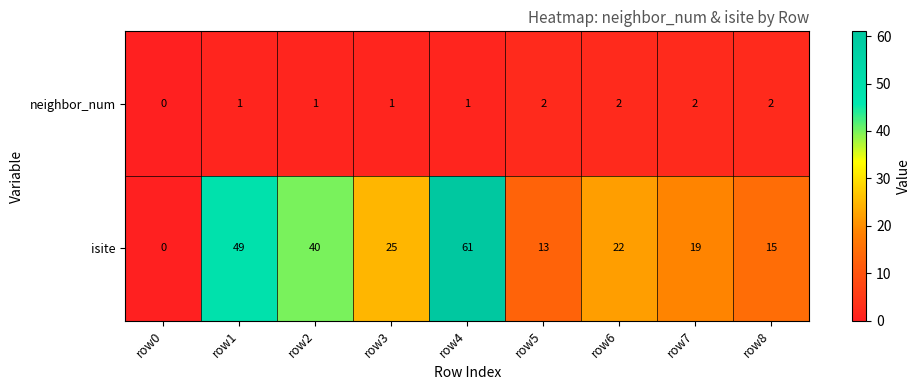

Which series has the largest range (max minus min)?

isite